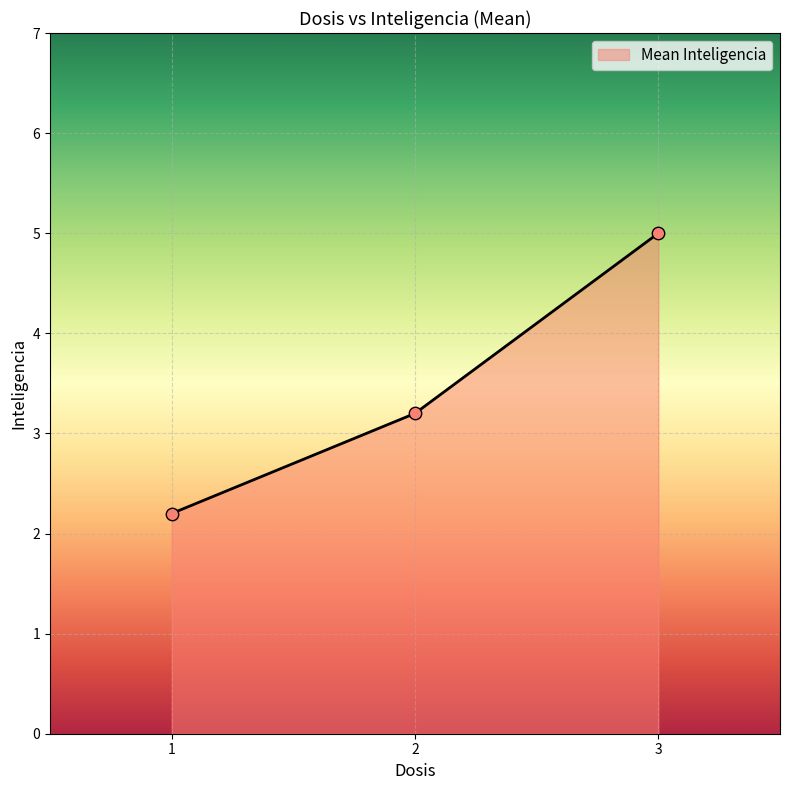

What is the change in value from 1 to 3?

+2.8